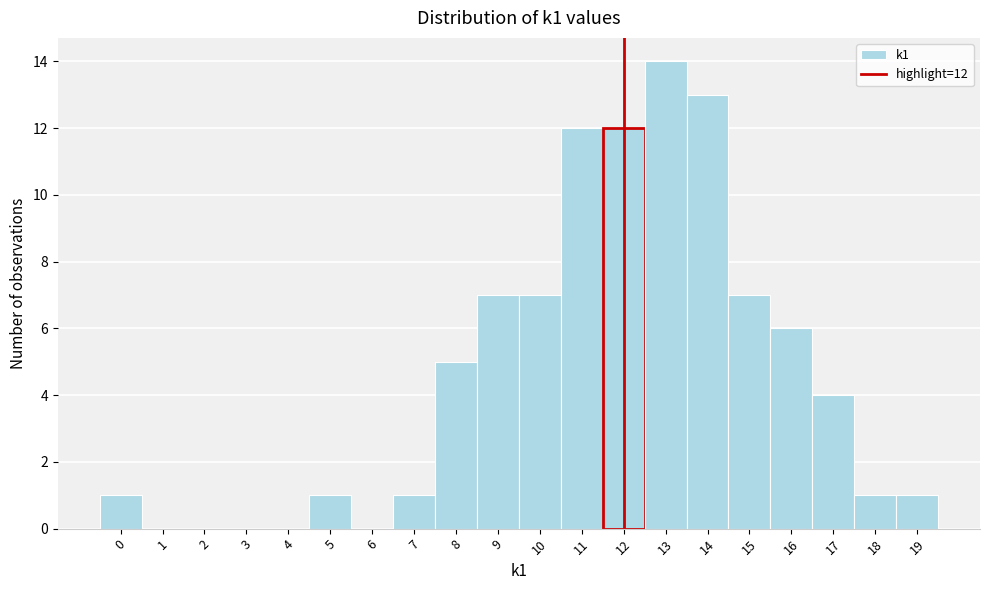

Over which range of the x-axis is the bar tallest?

12.5 to 13.5